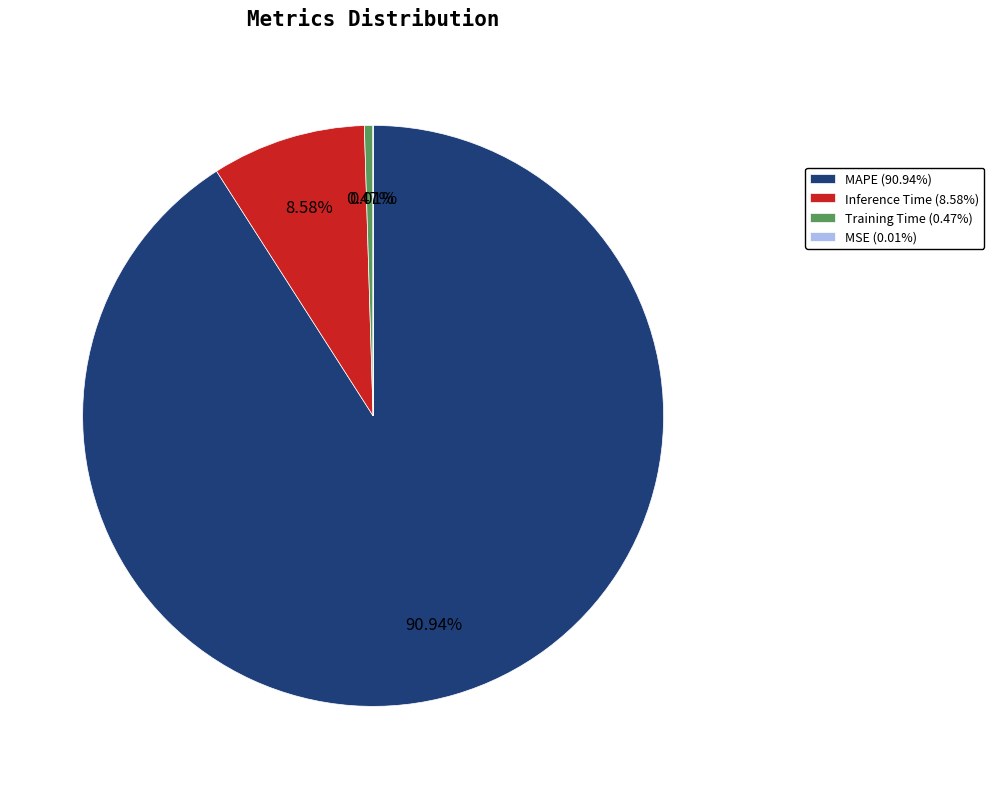

True or false: Inference Time accounts for 9% of the total.

True